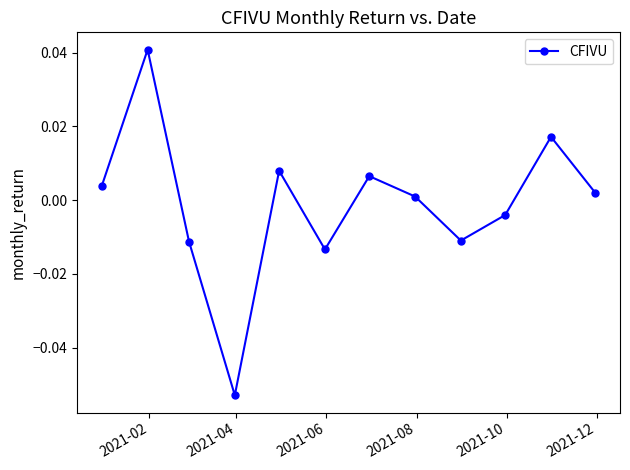

True or false: there are more than 2 points higher than both neighbors.

True